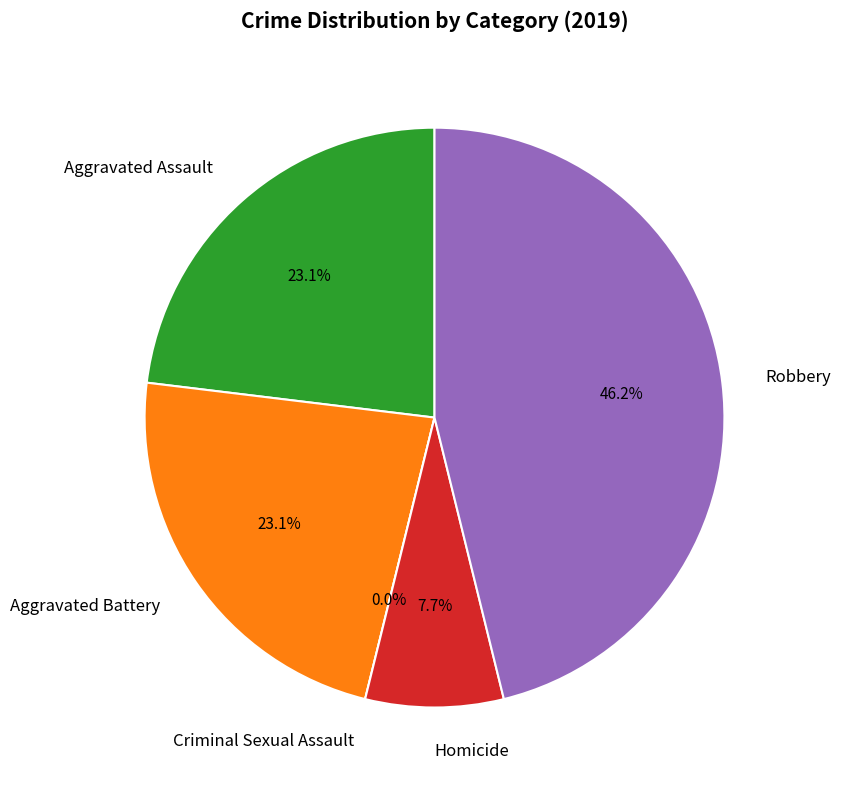

What percentage is the Homicide slice, to the nearest percent?

8%